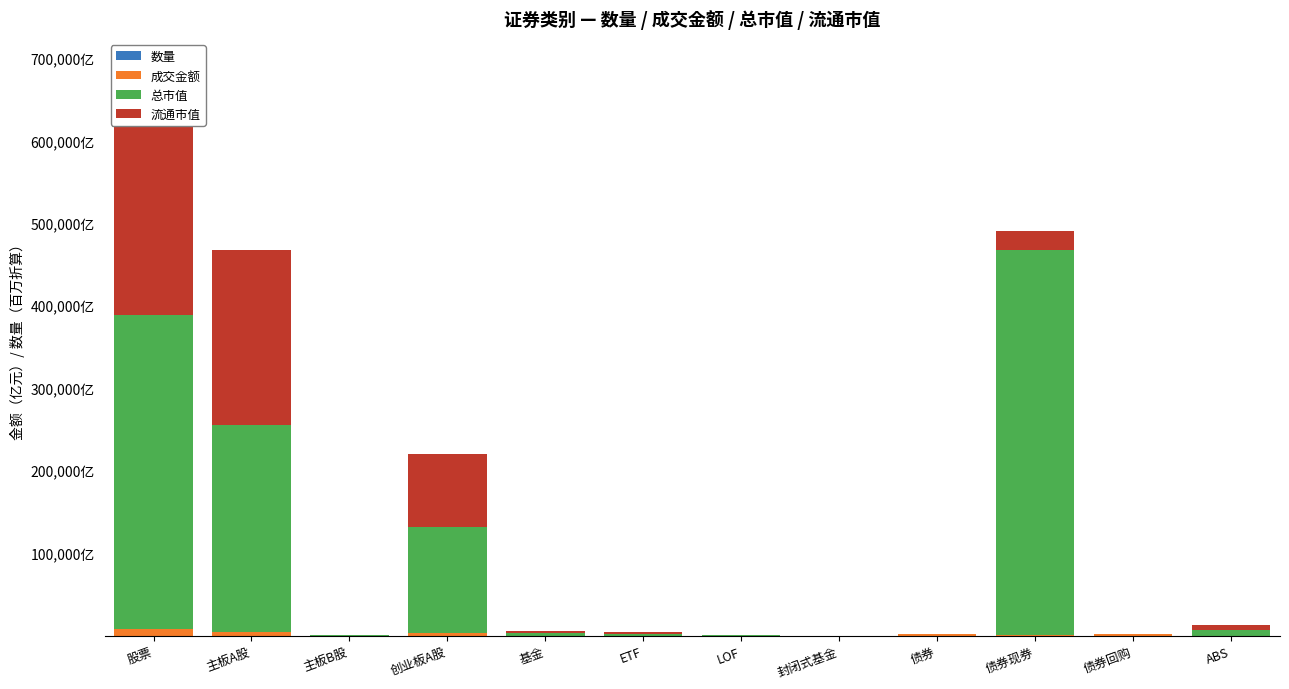

Between 创业板A股 and LOF, which series saw the biggest shift?

总市值